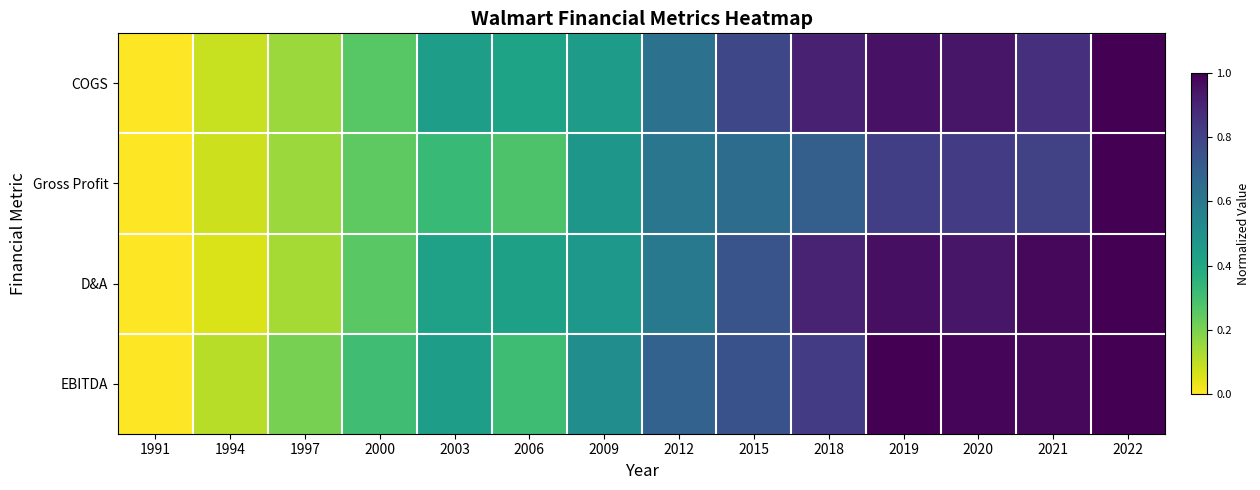

Which label corresponds to the smallest value in the chart?

1991